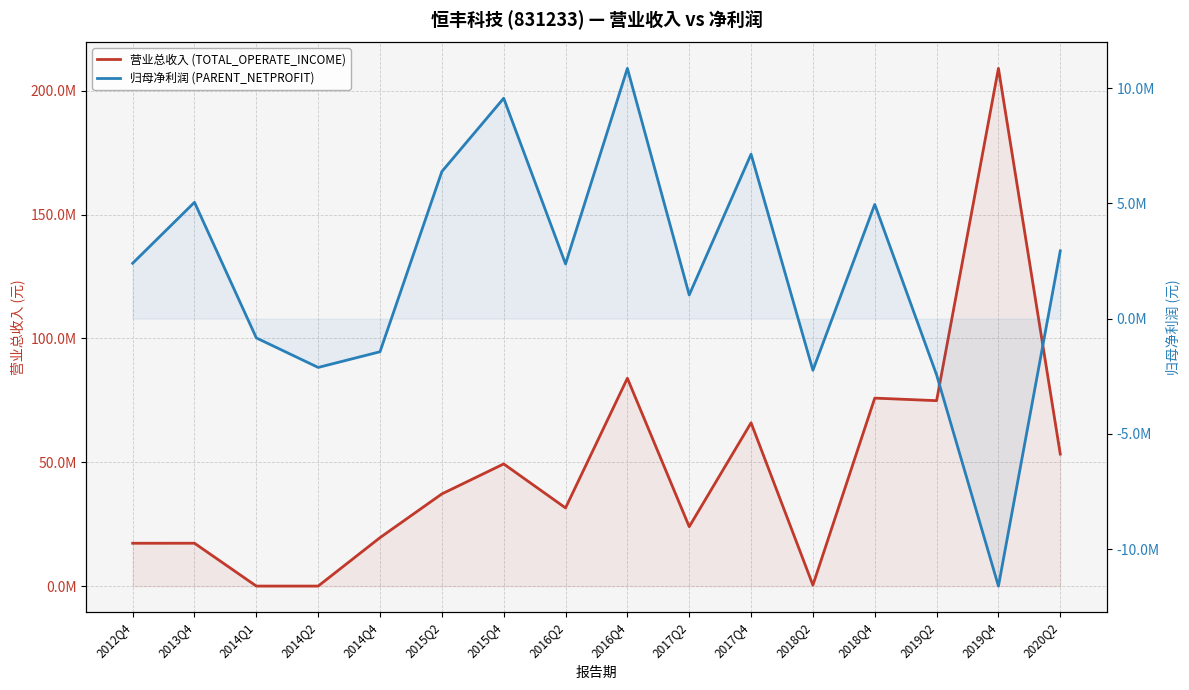

How many values in 归母净利润 (PARENT_NETPROFIT) are below zero?

6